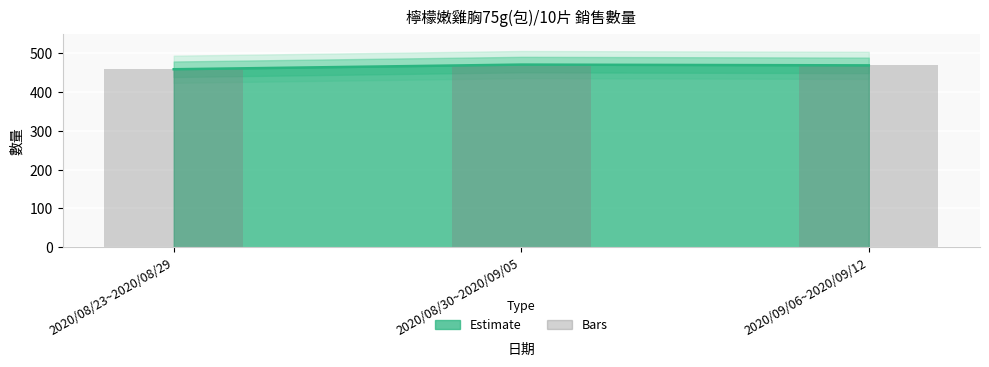

List the labels in order of value, smallest first.

2020/08/23~2020/08/29, 2020/09/06~2020/09/12, 2020/08/30~2020/09/05